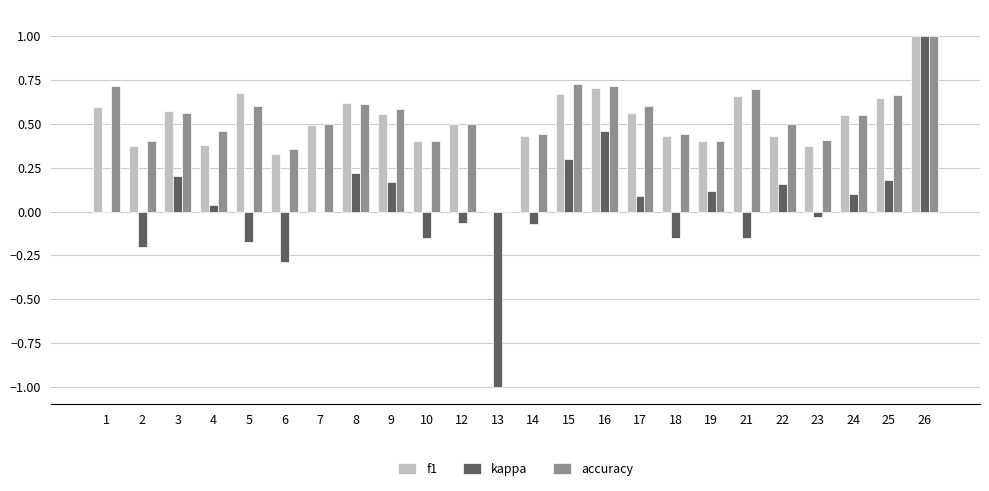

Which series has the largest range (max minus min)?

kappa